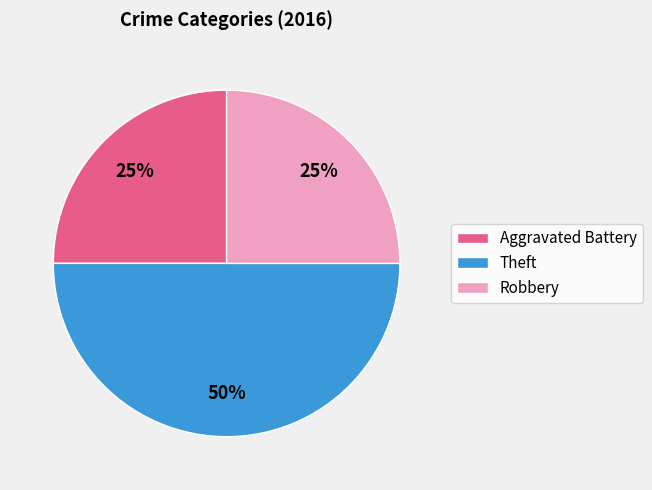

Which slice is the largest?

Theft